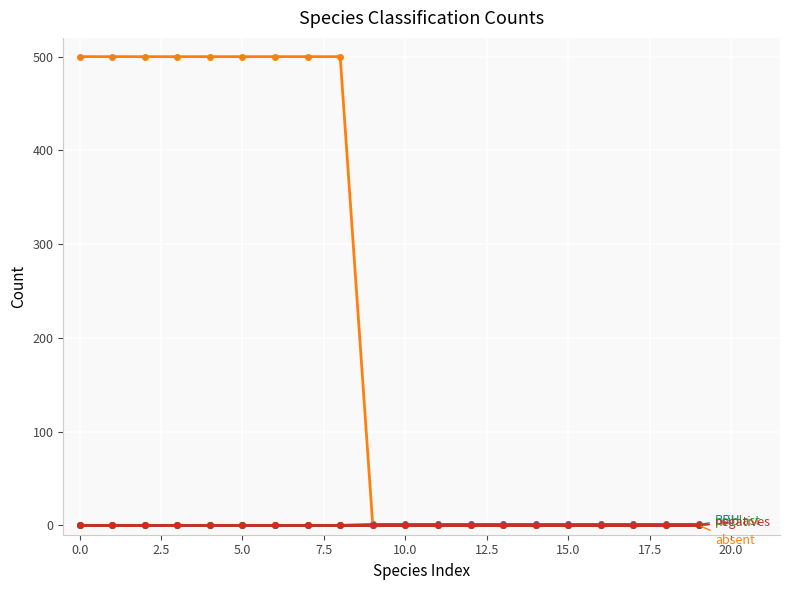

Is this an area chart (filled region under the line)?

No